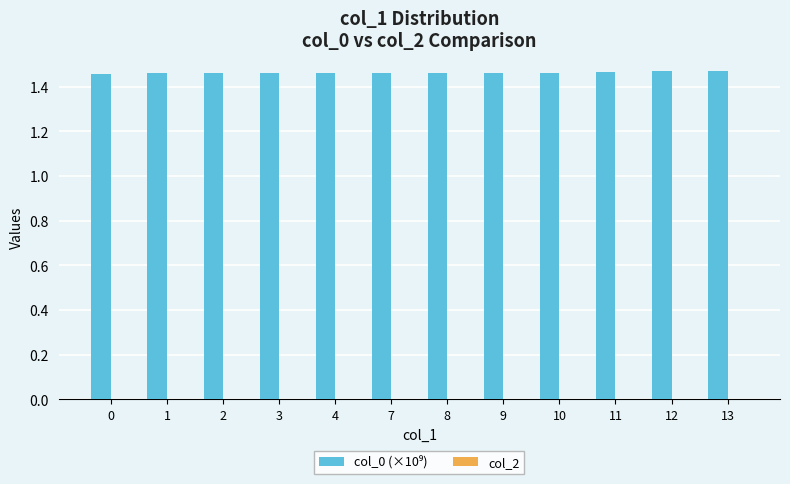

Count the number of data series in this chart.

1